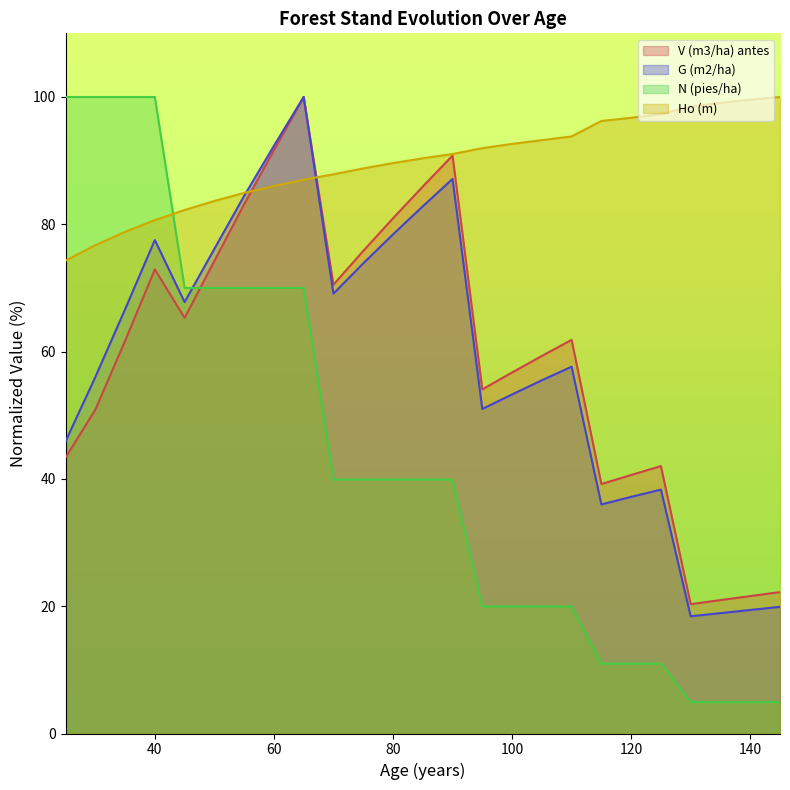

Does the chart display data point markers on the line(s)?

No